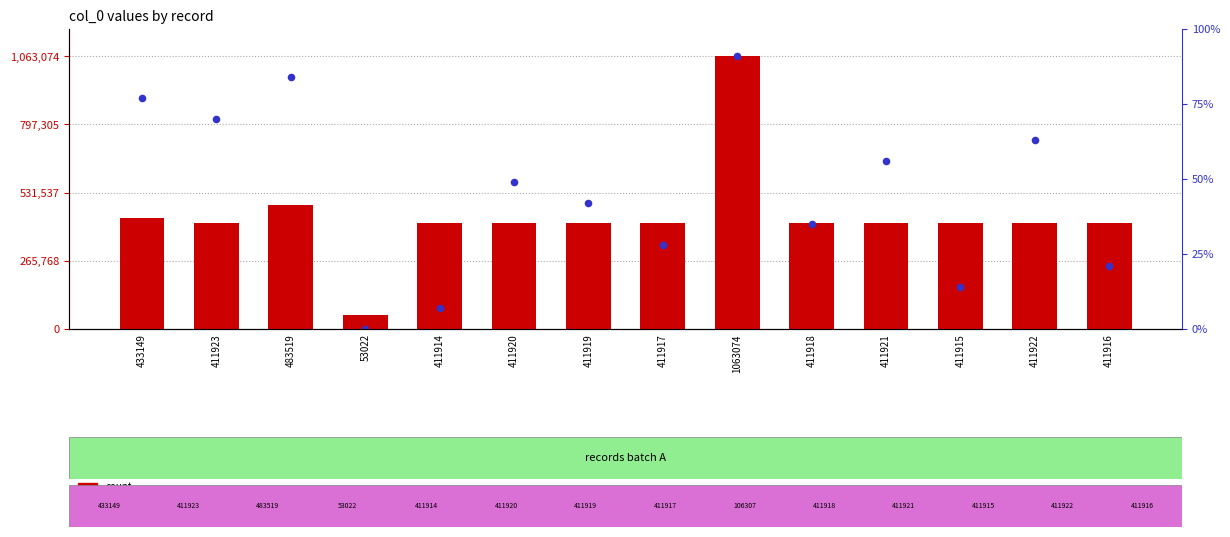

Which series reaches the maximum Y coordinate?

count